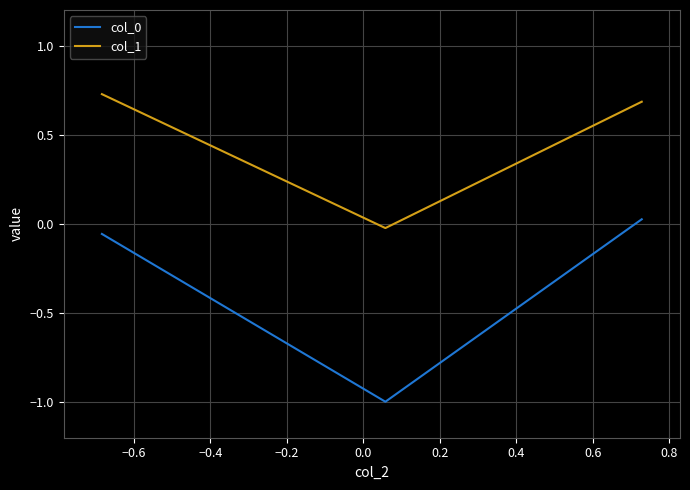

How many values in the col_1 series are below 0?

1